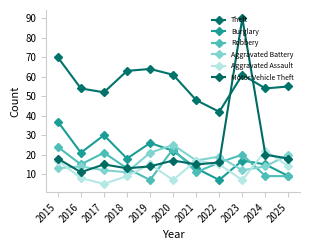

Reading left to right, what are all the values shown in this chart?

Theft: 2015=70	2016=54	2017=52	2018=63	2019=64	2020=61	2021=48	2022=42	2023=61	2024=54	2025=55
Burglary: 2015=37	2016=21	2017=30	2018=18	2019=26	2020=22	2021=13	2022=7	2023=17	2024=15	2025=9
Robbery: 2015=24	2016=15	2017=21	2018=13	2019=7	2020=23	2021=11	2022=16	2023=20	2024=9	2025=9
Aggravated Battery: 2015=13	2016=14	2017=12	2018=11	2019=21	2020=25	2021=17	2022=19	2023=12	2024=14	2025=20
Aggravated Assault: 2015=17	2016=8	2017=5	2018=9	2019=15	2020=7	2021=17	2022=15	2023=7	2024=22	2025=14
Motor Vehicle Theft: 2015=18	2016=11	2017=15	2018=13	2019=14	2020=17	2021=15	2022=16	2023=90	2024=20	2025=18